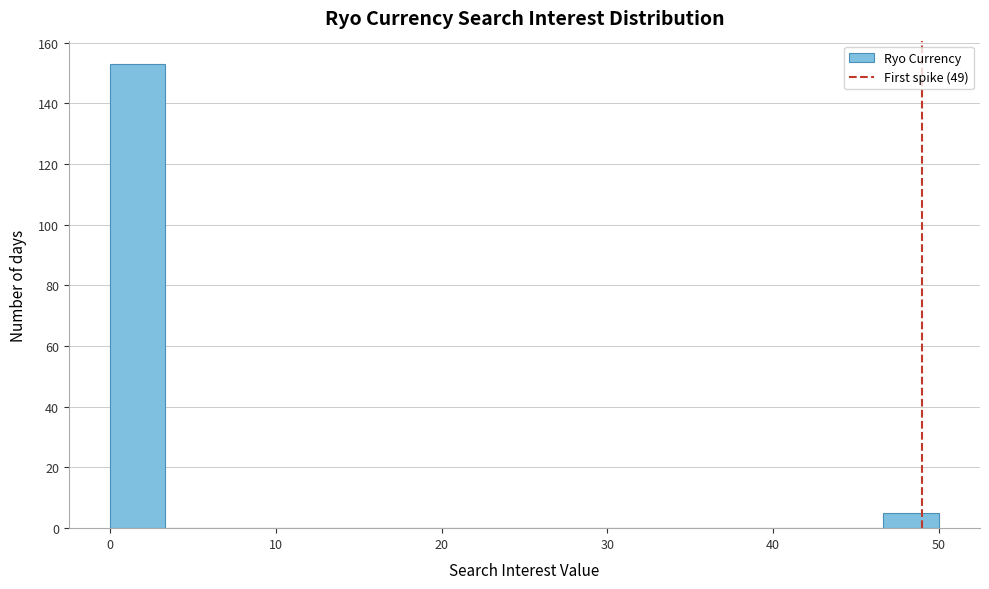

Around what value on the x-axis is the tallest bar? Give the approximate position of its centre, as read against the axis.

2